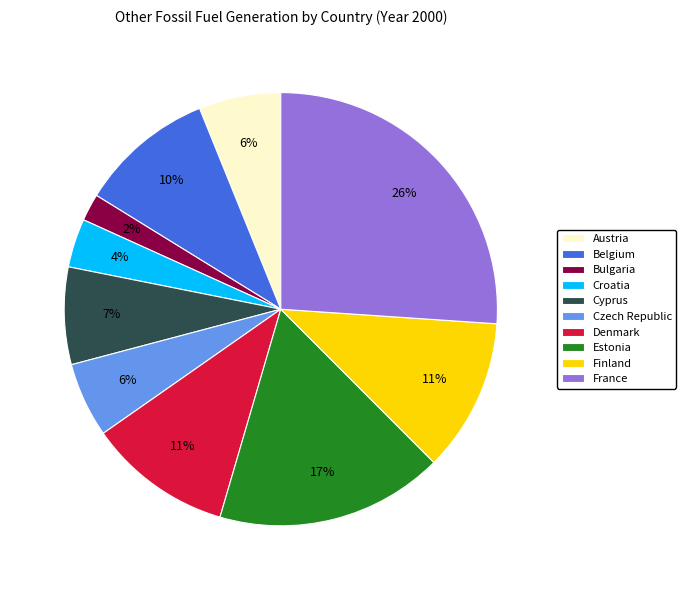

What is the smallest slice in the pie chart?

Bulgaria